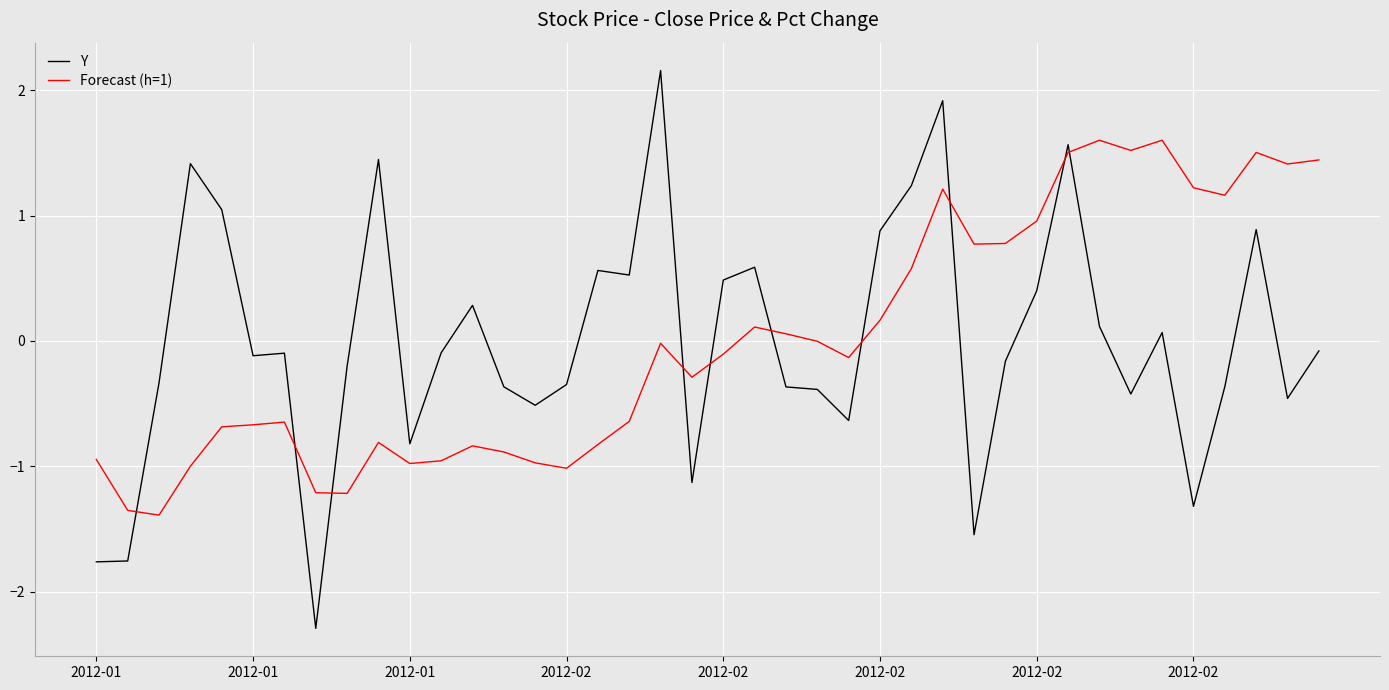

How many intersections are there between Y and Forecast (h=1)?

10